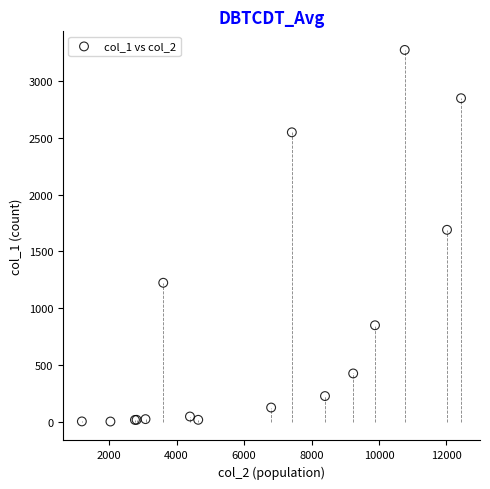

What Y value in the scatter plot is closest to 1638?

1690